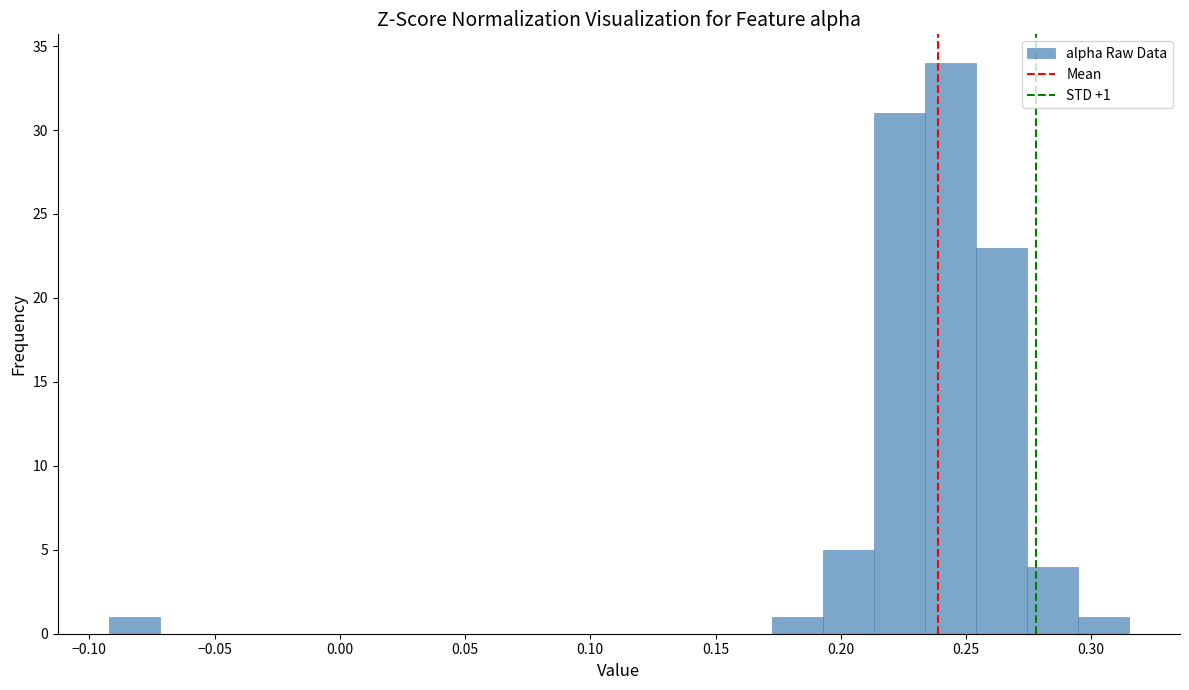

Over which range of the x-axis is the bar tallest?

0.235 to 0.255